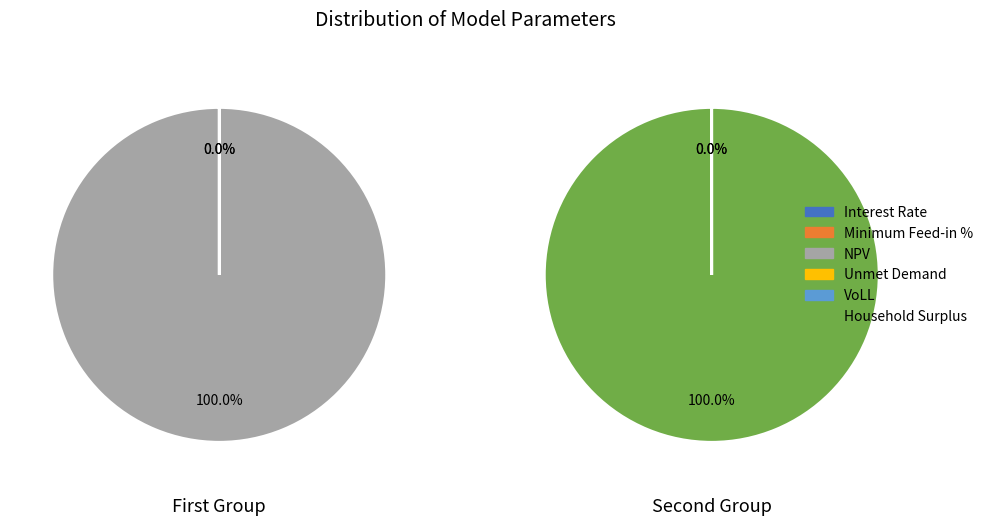

Approximately how many times larger is the value at Household Surplus compared to Unmet Demand?

14422.2